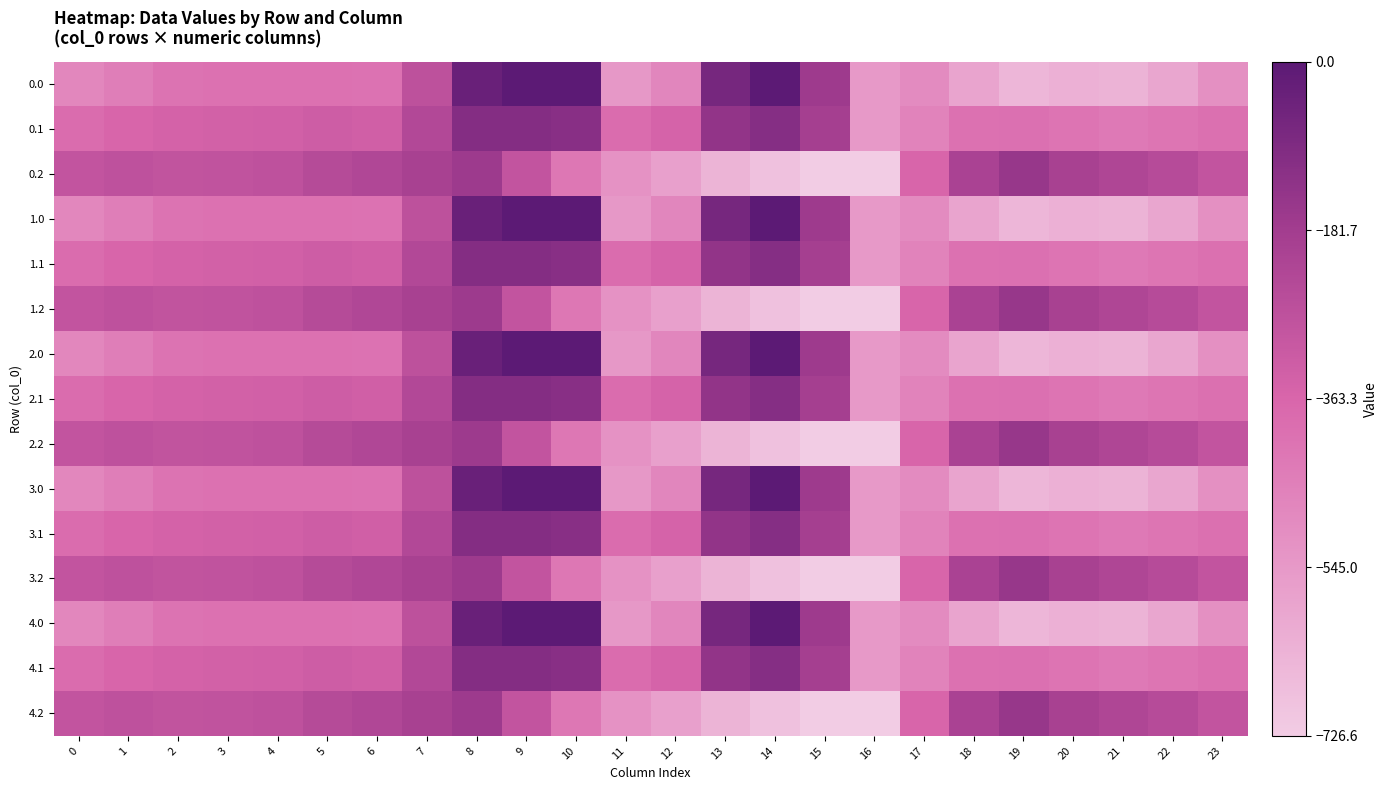

Reading left to right, what are all the values shown in this chart?

0.0: 0=-482.0	1=-449.5	2=-410.3	3=-404.4	4=-404.9	5=-403.8	6=-408.0	7=-270.7	8=-35.0	9=0.0	10=0.0	11=-544.3	12=-477.2	13=-70.2	14=-0.3	15=-172.8	16=-545.4	17=-494.8	18=-586.7	19=-649.2	20=-629.9	21=-638.4	22=-592.3	23=-511.3
0.1: 0=-384.6	1=-361.1	2=-347.9	3=-342.7	4=-339.6	5=-325.7	6=-332.2	7=-234.9	8=-102.3	9=-104.8	10=-114.0	11=-384.7	12=-350.8	13=-141.2	14=-105.5	15=-190.4	16=-547.3	17=-466.6	18=-405.4	19=-400.2	20=-414.5	21=-432.4	22=-419.9	23=-399.4
0.2: 0=-287.1	1=-272.7	2=-285.5	3=-281.0	4=-274.4	5=-245.0	6=-228.8	7=-199.0	8=-169.5	9=-288.5	10=-423.5	11=-520.6	12=-571.2	13=-640.4	14=-687.4	15=-725.8	16=-726.6	17=-362.4	18=-210.0	19=-151.0	20=-199.2	21=-226.4	22=-247.4	23=-287.5
1.0: 0=-482.0	1=-449.5	2=-410.3	3=-404.4	4=-404.9	5=-403.8	6=-408.0	7=-270.7	8=-35.0	9=0.0	10=0.0	11=-544.3	12=-477.2	13=-70.2	14=-0.3	15=-172.8	16=-545.4	17=-494.8	18=-586.7	19=-649.2	20=-629.9	21=-638.4	22=-592.3	23=-511.3
1.1: 0=-384.6	1=-361.1	2=-347.9	3=-342.7	4=-339.6	5=-325.7	6=-332.2	7=-234.9	8=-102.3	9=-104.8	10=-114.0	11=-384.7	12=-350.8	13=-141.2	14=-105.5	15=-190.4	16=-547.3	17=-466.6	18=-405.4	19=-400.2	20=-414.5	21=-432.4	22=-419.9	23=-399.4
1.2: 0=-287.1	1=-272.7	2=-285.5	3=-281.0	4=-274.4	5=-245.0	6=-228.8	7=-199.0	8=-169.5	9=-288.5	10=-423.5	11=-520.6	12=-571.2	13=-640.4	14=-687.4	15=-725.8	16=-726.6	17=-362.4	18=-210.0	19=-151.0	20=-199.2	21=-226.4	22=-247.4	23=-287.5
2.0: 0=-482.0	1=-449.5	2=-410.3	3=-404.4	4=-404.9	5=-403.8	6=-408.0	7=-270.7	8=-35.0	9=0.0	10=0.0	11=-544.3	12=-477.2	13=-70.2	14=-0.3	15=-172.8	16=-545.4	17=-494.8	18=-586.7	19=-649.2	20=-629.9	21=-638.4	22=-592.3	23=-511.3
2.1: 0=-384.6	1=-361.1	2=-347.9	3=-342.7	4=-339.6	5=-325.7	6=-332.2	7=-234.9	8=-102.3	9=-104.8	10=-114.0	11=-384.7	12=-350.8	13=-141.2	14=-105.5	15=-190.4	16=-547.3	17=-466.6	18=-405.4	19=-400.2	20=-414.5	21=-432.4	22=-419.9	23=-399.4
2.2: 0=-287.1	1=-272.7	2=-285.5	3=-281.0	4=-274.4	5=-245.0	6=-228.8	7=-199.0	8=-169.5	9=-288.5	10=-423.5	11=-520.6	12=-571.2	13=-640.4	14=-687.4	15=-725.8	16=-726.6	17=-362.4	18=-210.0	19=-151.0	20=-199.2	21=-226.4	22=-247.4	23=-287.5
3.0: 0=-482.0	1=-449.5	2=-410.3	3=-404.4	4=-404.9	5=-403.8	6=-408.0	7=-270.7	8=-35.0	9=0.0	10=0.0	11=-544.3	12=-477.2	13=-70.2	14=-0.3	15=-172.8	16=-545.4	17=-494.8	18=-586.7	19=-649.2	20=-629.9	21=-638.4	22=-592.3	23=-511.3
3.1: 0=-384.6	1=-361.1	2=-347.9	3=-342.7	4=-339.6	5=-325.7	6=-332.2	7=-234.9	8=-102.3	9=-104.8	10=-114.0	11=-384.7	12=-350.8	13=-141.2	14=-105.5	15=-190.4	16=-547.3	17=-466.6	18=-405.4	19=-400.2	20=-414.5	21=-432.4	22=-419.9	23=-399.4
3.2: 0=-287.1	1=-272.7	2=-285.5	3=-281.0	4=-274.4	5=-245.0	6=-228.8	7=-199.0	8=-169.5	9=-288.5	10=-423.5	11=-520.6	12=-571.2	13=-640.4	14=-687.4	15=-725.8	16=-726.6	17=-362.4	18=-210.0	19=-151.0	20=-199.2	21=-226.4	22=-247.4	23=-287.5
4.0: 0=-482.0	1=-449.5	2=-410.3	3=-404.4	4=-404.9	5=-403.8	6=-408.0	7=-270.7	8=-35.0	9=0.0	10=0.0	11=-544.3	12=-477.2	13=-70.2	14=-0.3	15=-172.8	16=-545.4	17=-494.8	18=-586.7	19=-649.2	20=-629.9	21=-638.4	22=-592.3	23=-511.3
4.1: 0=-384.6	1=-361.1	2=-347.9	3=-342.7	4=-339.6	5=-325.7	6=-332.2	7=-234.9	8=-102.3	9=-104.8	10=-114.0	11=-384.7	12=-350.8	13=-141.2	14=-105.5	15=-190.4	16=-547.3	17=-466.6	18=-405.4	19=-400.2	20=-414.5	21=-432.4	22=-419.9	23=-399.4
4.2: 0=-287.1	1=-272.7	2=-285.5	3=-281.0	4=-274.4	5=-245.0	6=-228.8	7=-199.0	8=-169.5	9=-288.5	10=-423.5	11=-520.6	12=-571.2	13=-640.4	14=-687.4	15=-725.8	16=-726.6	17=-362.4	18=-210.0	19=-151.0	20=-199.2	21=-226.4	22=-247.4	23=-287.5